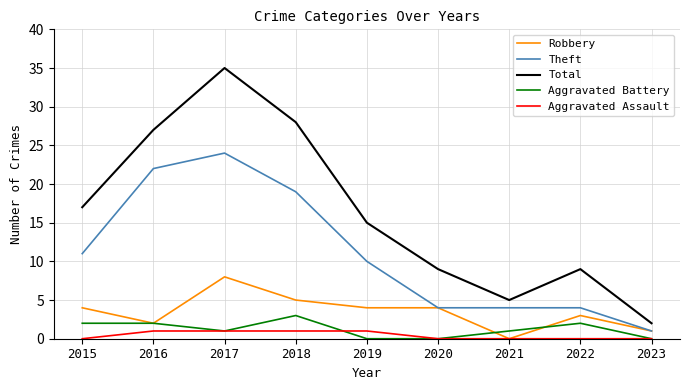

At how many categories does at least one series exceed 4?

8